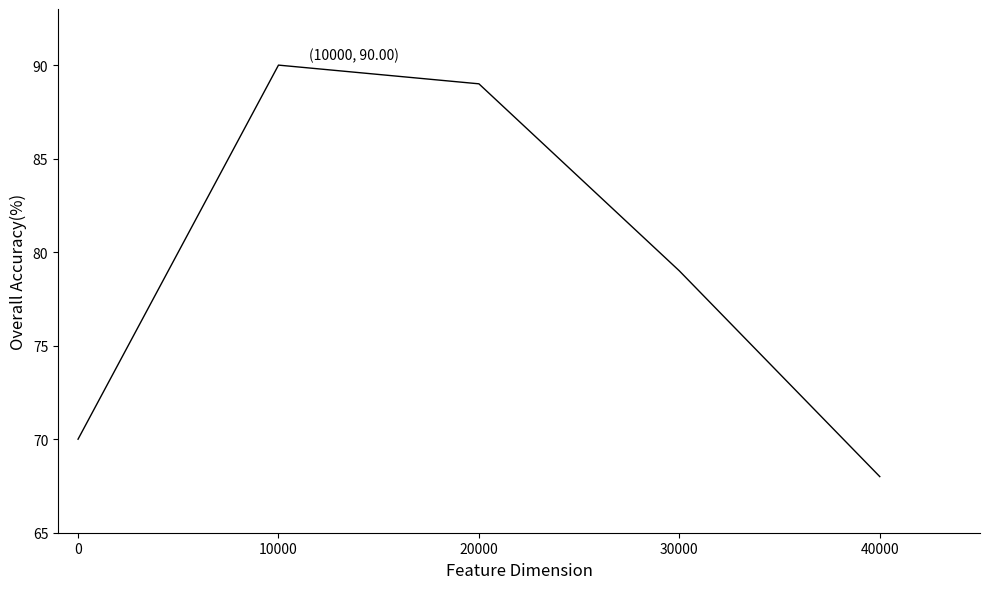

Is it true that the value at 20000 is 39?

False